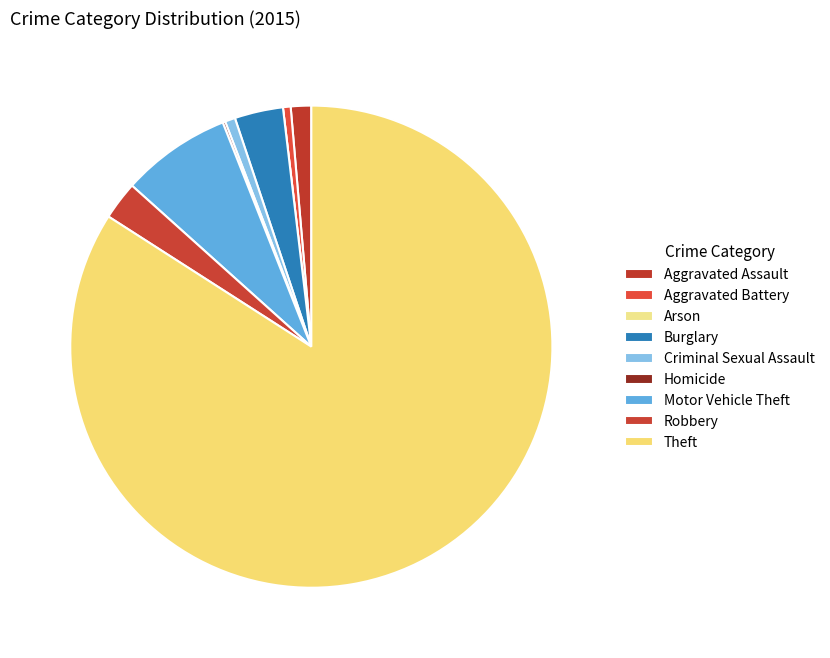

To the nearest percent, what percentage of the pie is Criminal Sexual Assault?

1%